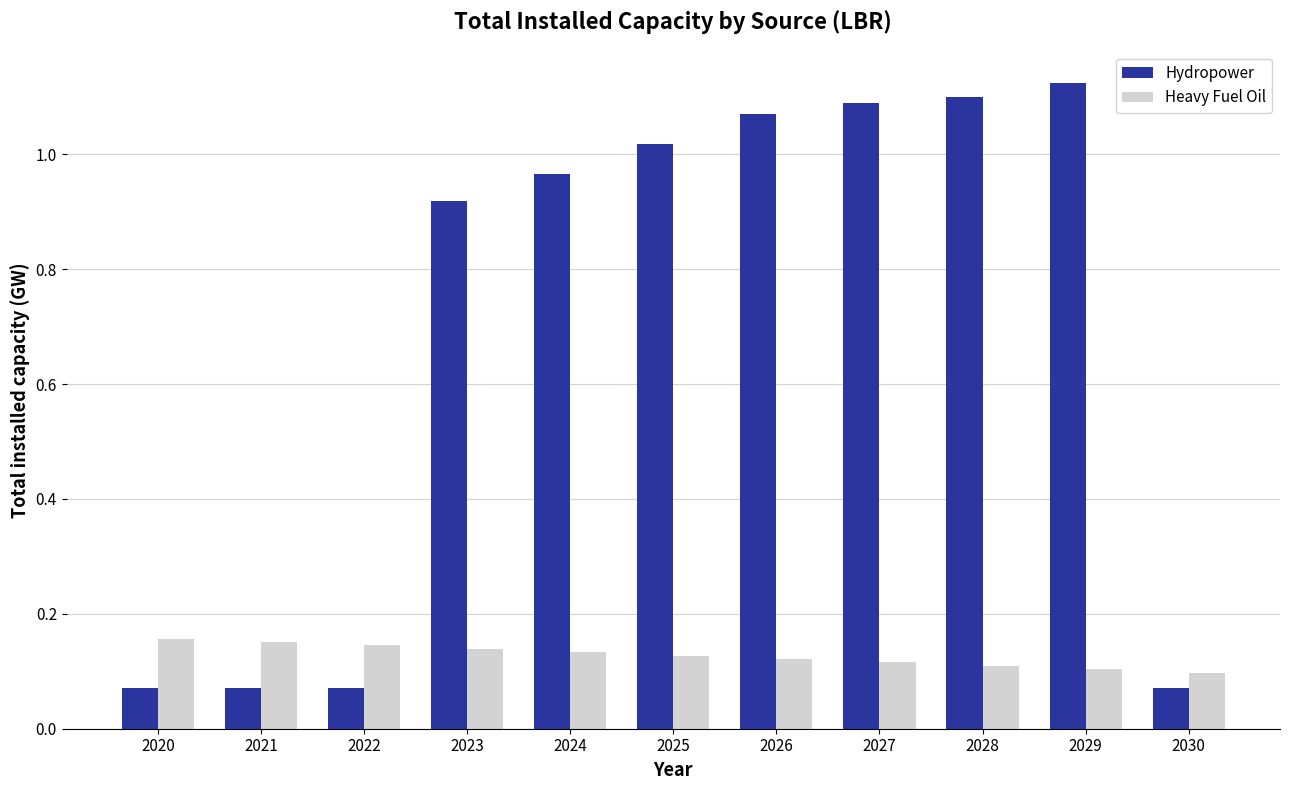

How many bars are there in each group?

2